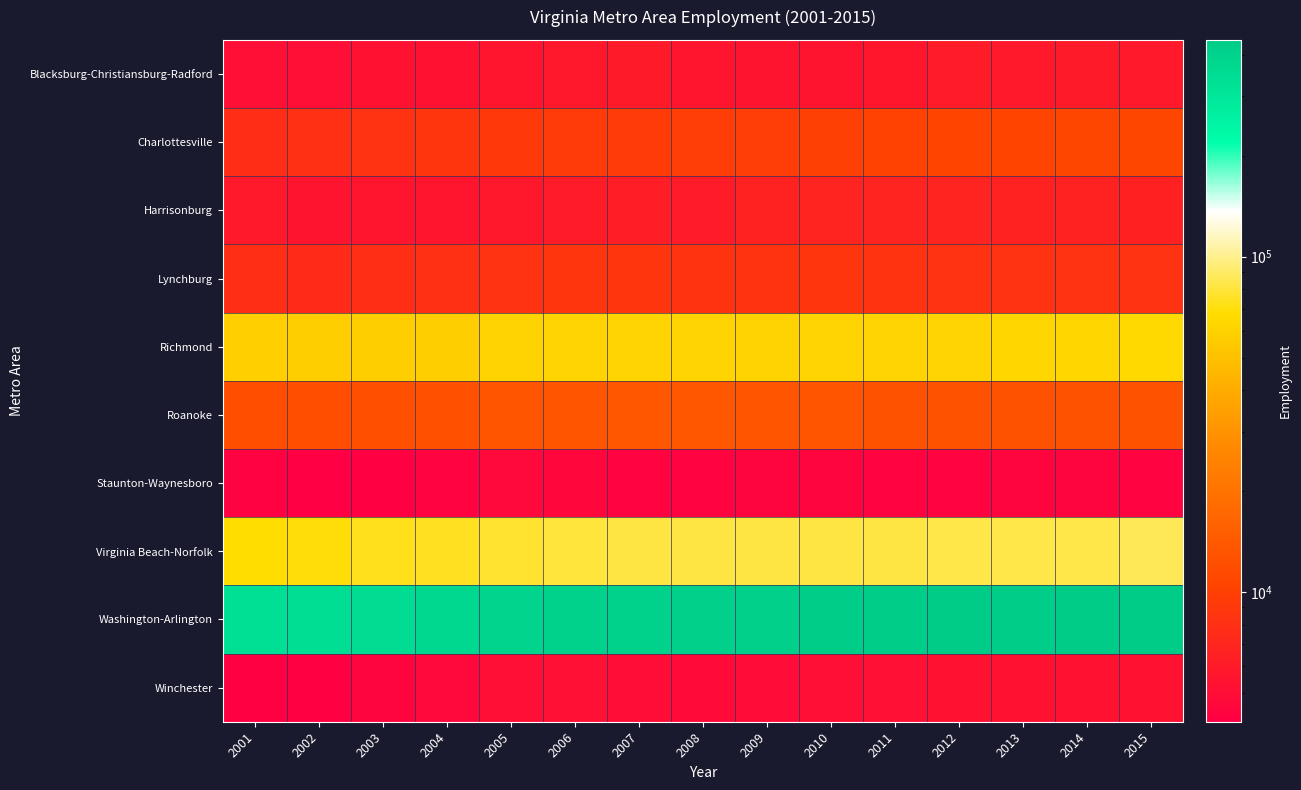

What is the greatest value displayed?

442433